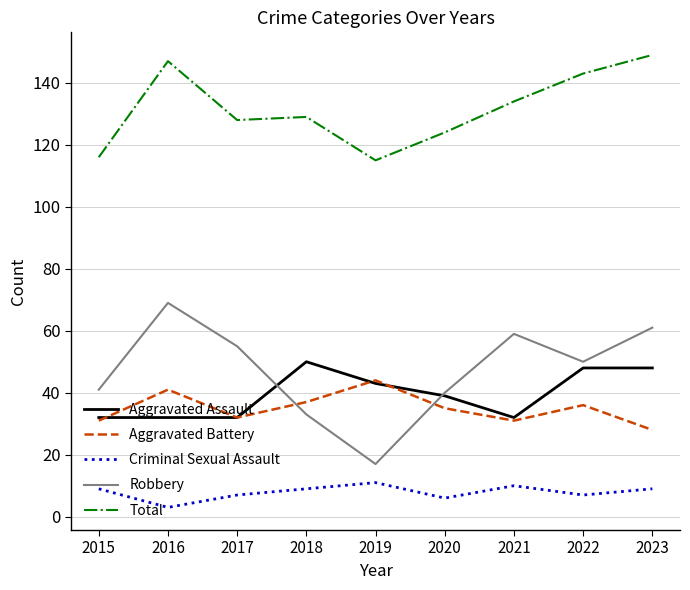

What is the approximate value of Robbery at 2017?

55